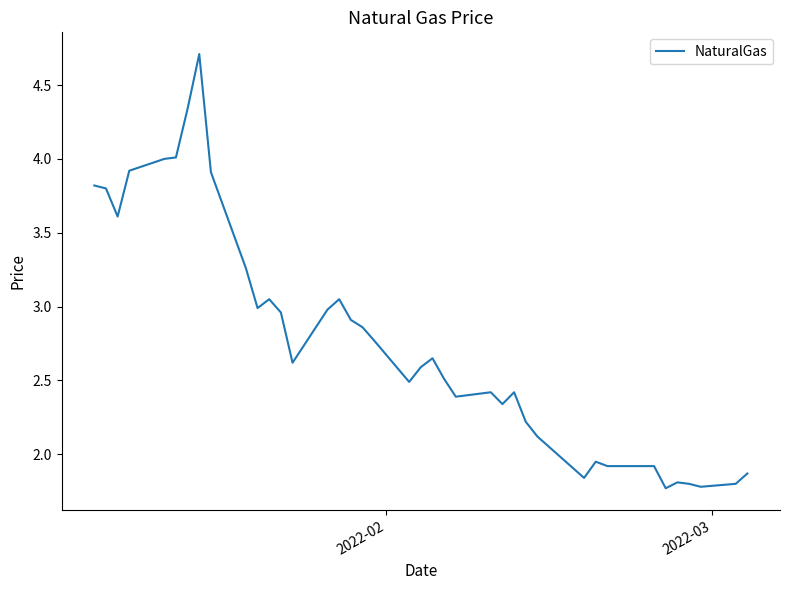

What is the maximum value shown in the chart?

4.7